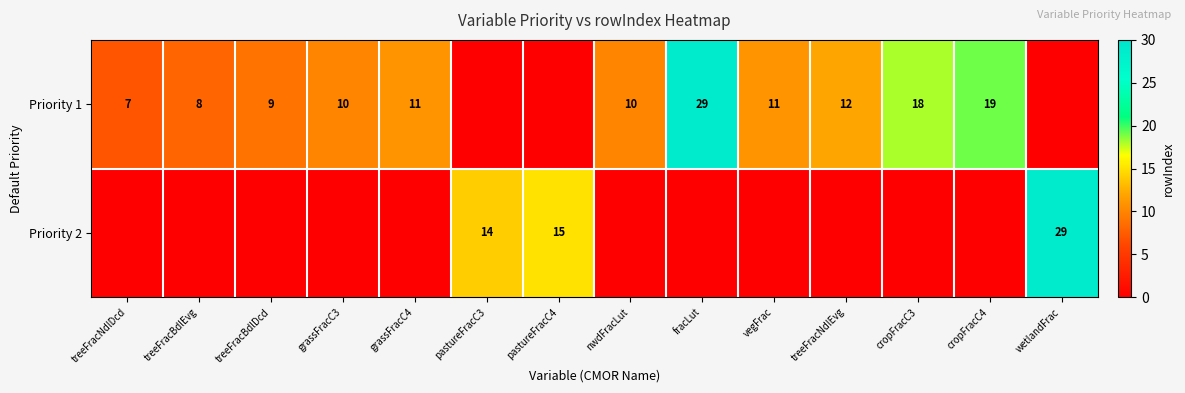

The value of Priority 1 at cropFracC3 is 18. True or false?

True